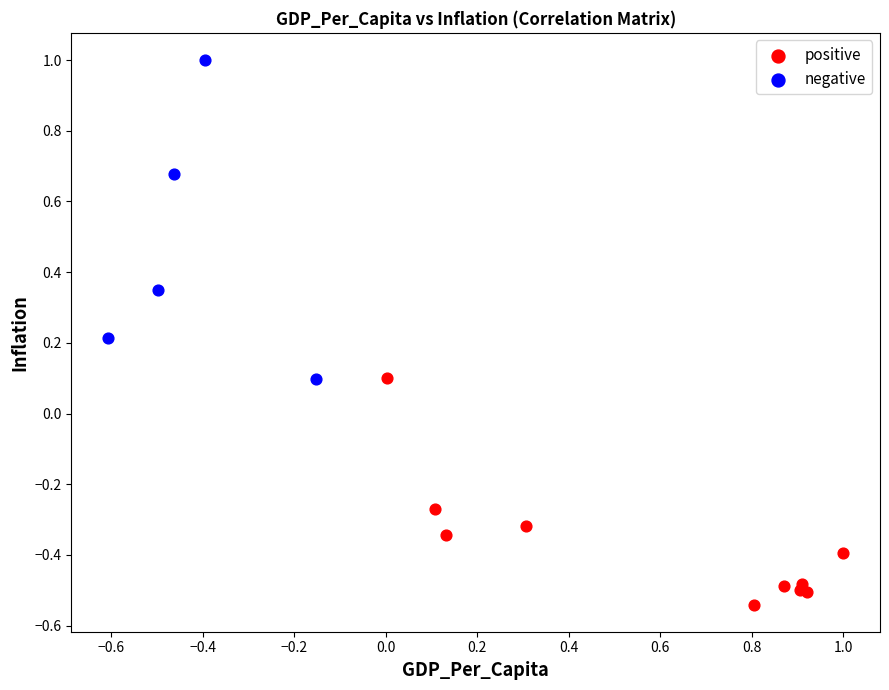

Which series has the largest Y range (max minus min)?

negative